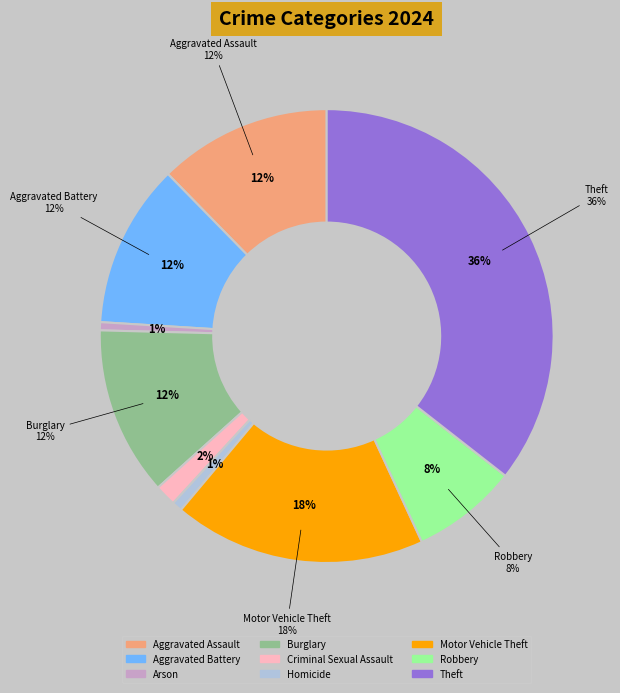

How much of the chart is everything except Burglary?

88.0%